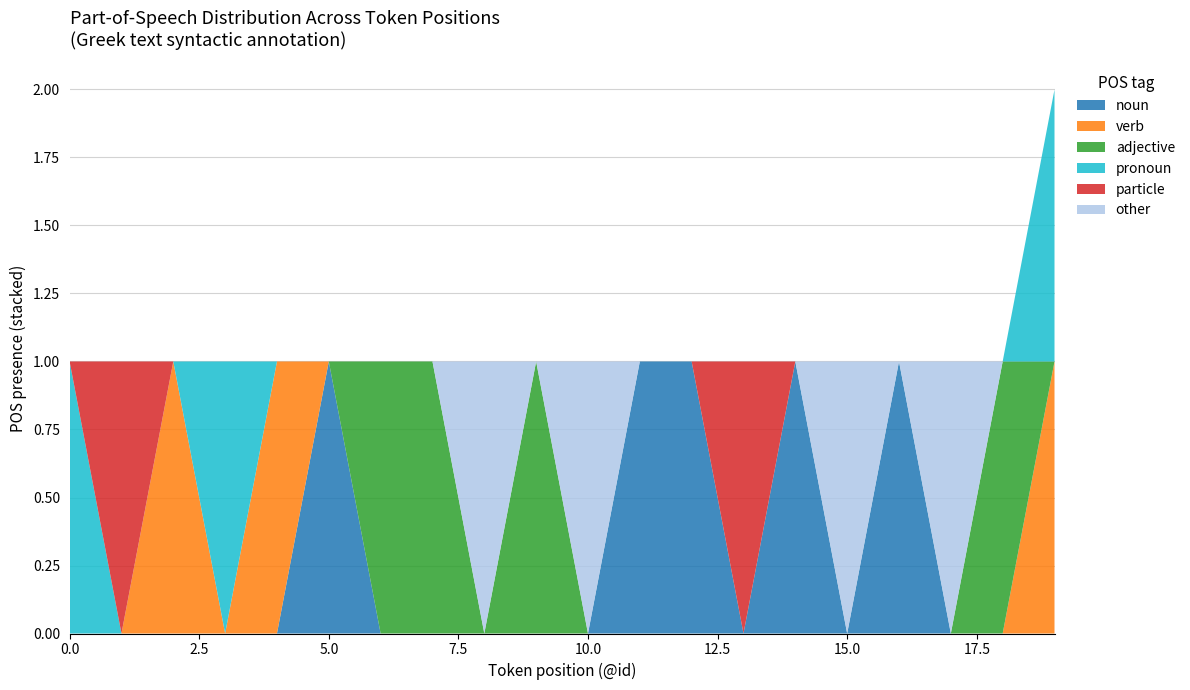

Reading left to right, transcribe all the data shown in this chart.

noun: 0	0	0	0	0	1	0	0	0	0	0	1	1	0	1	0	1	0	0	0
verb: 0	0	1	0	1	0	0	0	0	0	0	0	0	0	0	0	0	0	0	1
adjective: 0	0	0	0	0	0	1	1	0	1	0	0	0	0	0	0	0	0	1	0
pronoun: 1	0	0	1	0	0	0	0	0	0	0	0	0	0	0	0	0	0	0	1
particle: 0	1	0	0	0	0	0	0	0	0	0	0	0	1	0	0	0	0	0	0
other: 0	0	0	0	0	0	0	0	1	0	1	0	0	0	0	1	0	1	0	0